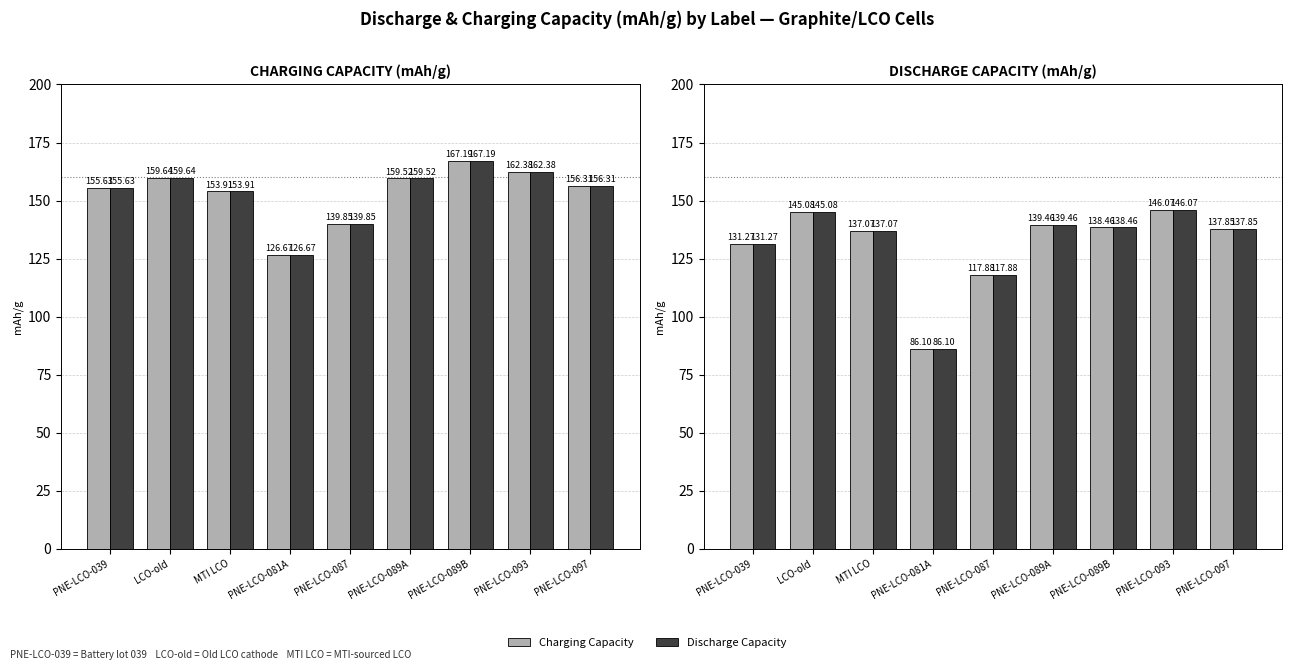

What is the label of the 9th bar from the right?

PNE-LCO-039